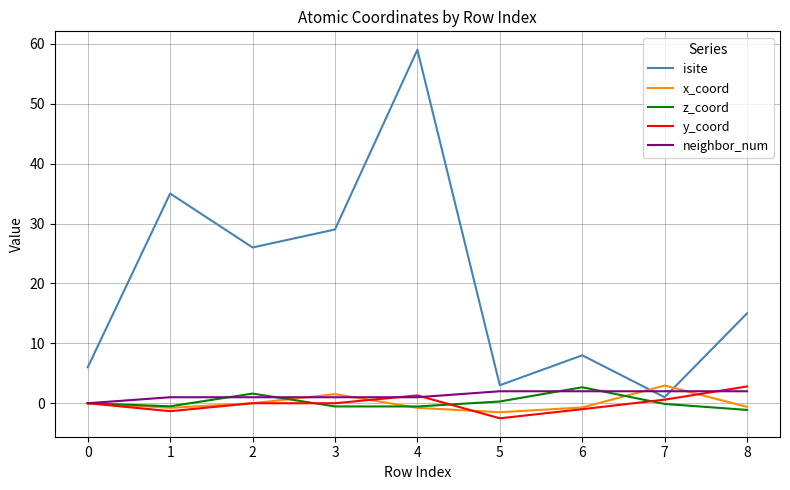

How many lines are shown in the chart?

5